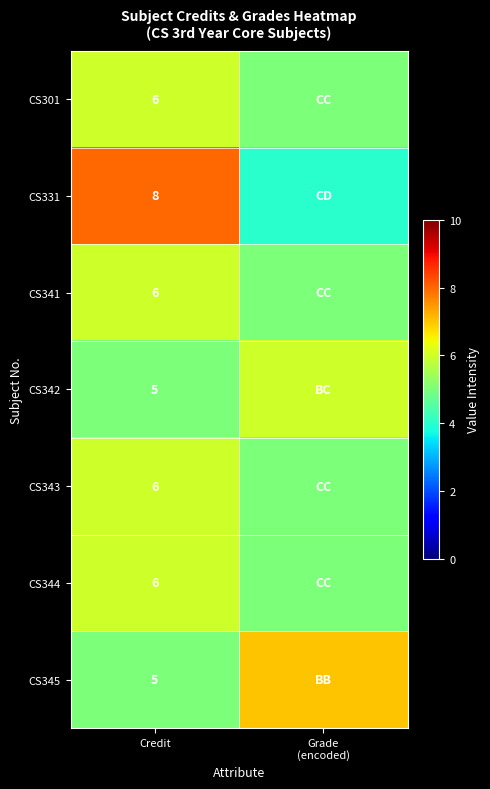

Is it true that CS331 equals 8 at Credit?

True